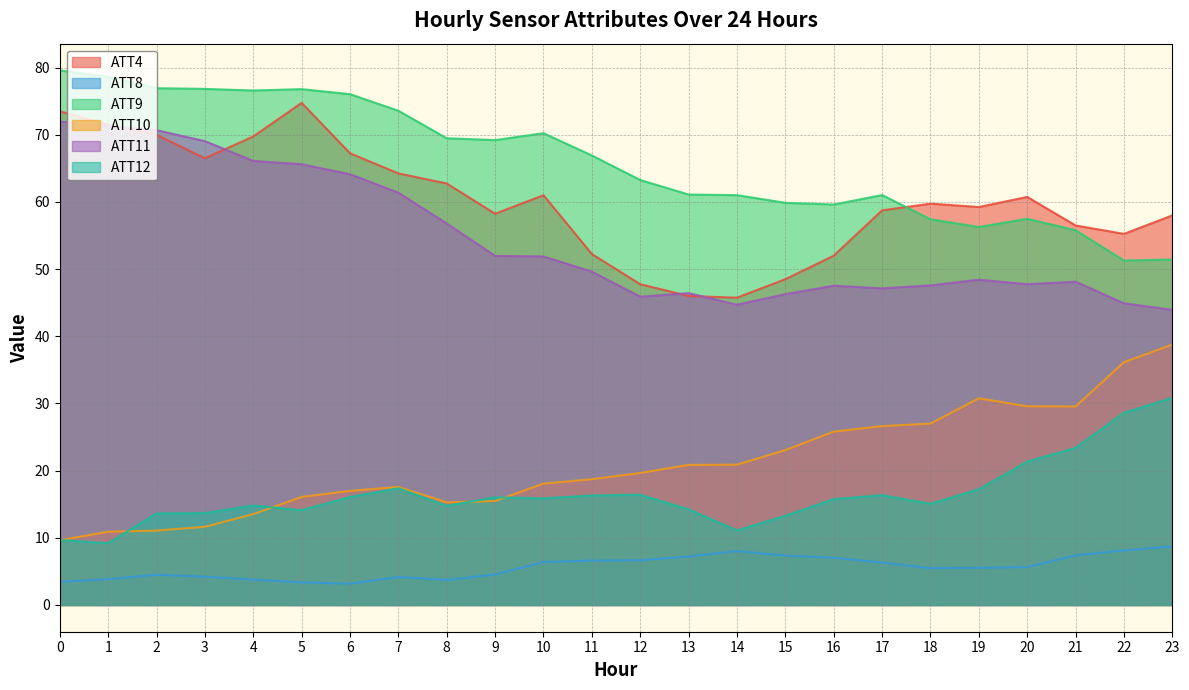

In ATT10, how many points are lower than both neighbors (excluding endpoints)?

2